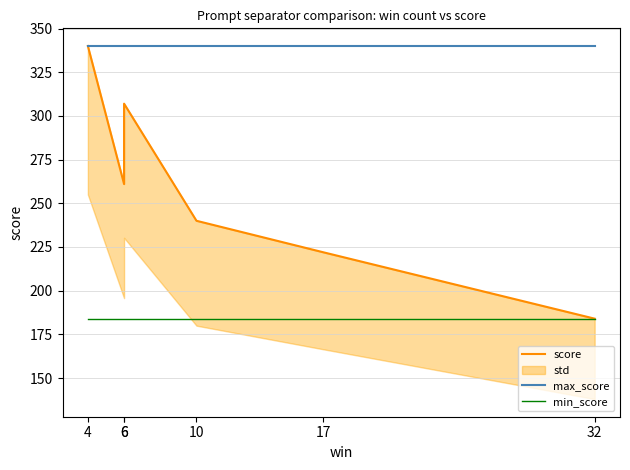

Where is score nearest to the value 262?

6